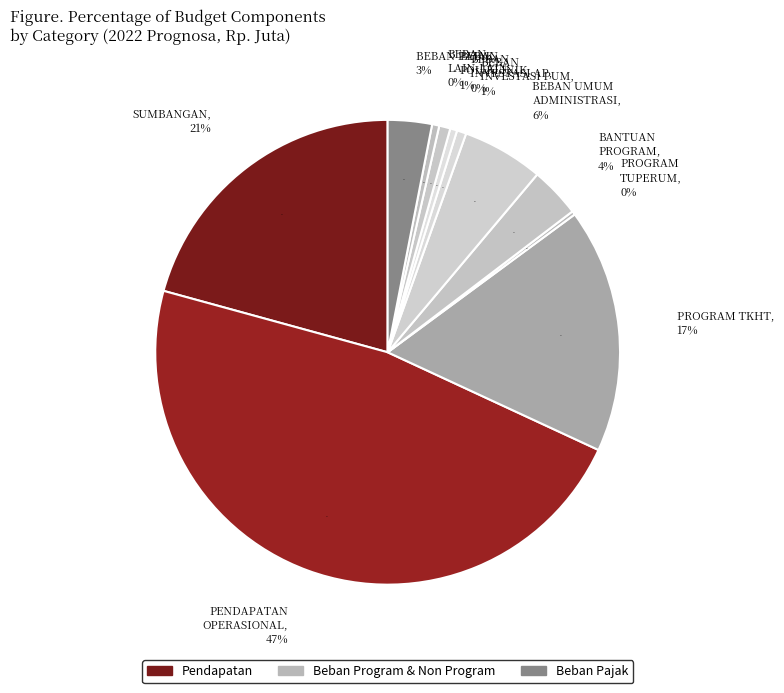

To the nearest percent, what is the combined percentage of BEBAN LAIN-LAIN (NON KAS/NON BUDGET) and BEBAN OPERASIONAL POLIKLINIK?

1%